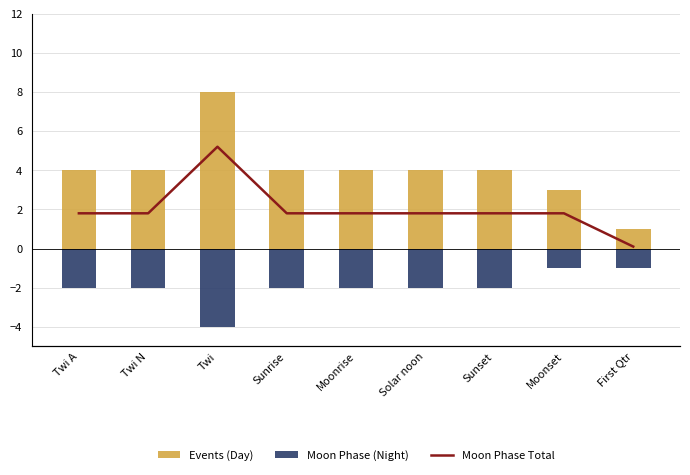

How many data points in Moon Phase Total are above 2?

1